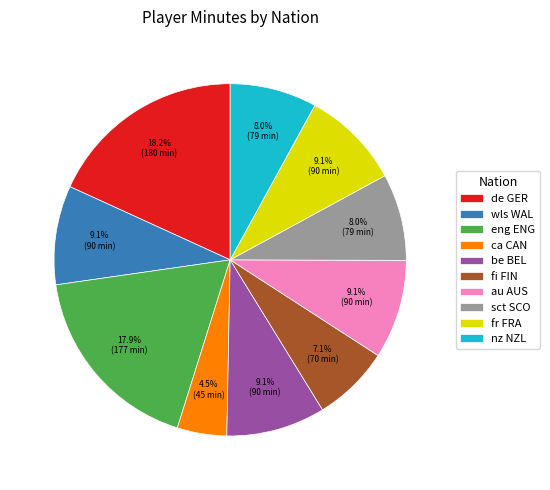

Is there a majority slice in this chart?

No